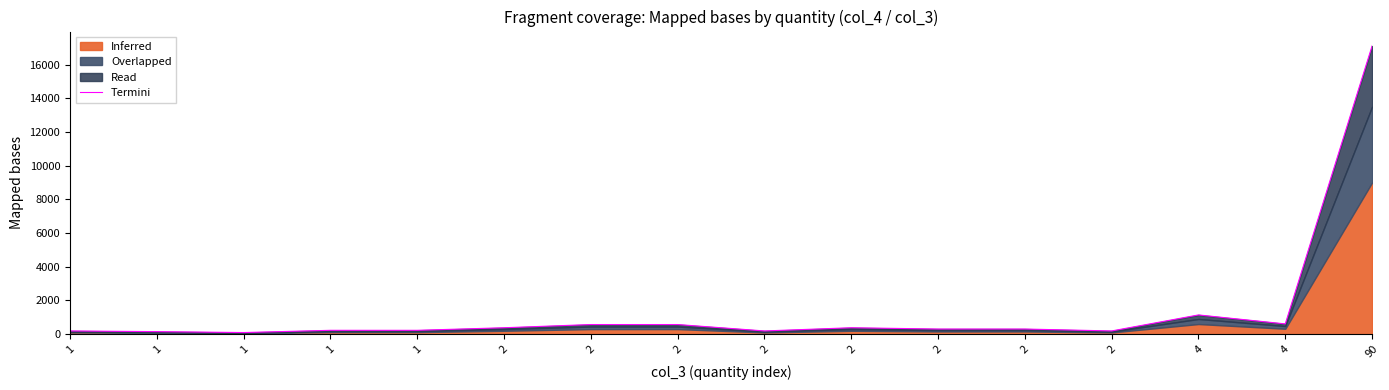

What is the value of the 8th point from the left?

380